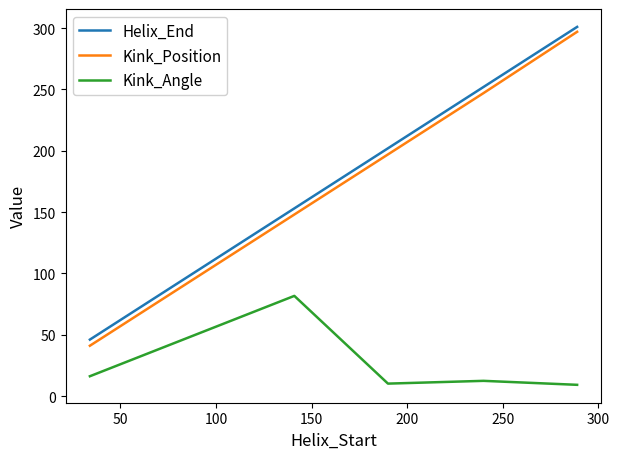

What is the difference between the second highest and second lowest values in the Helix_End series?

99.0